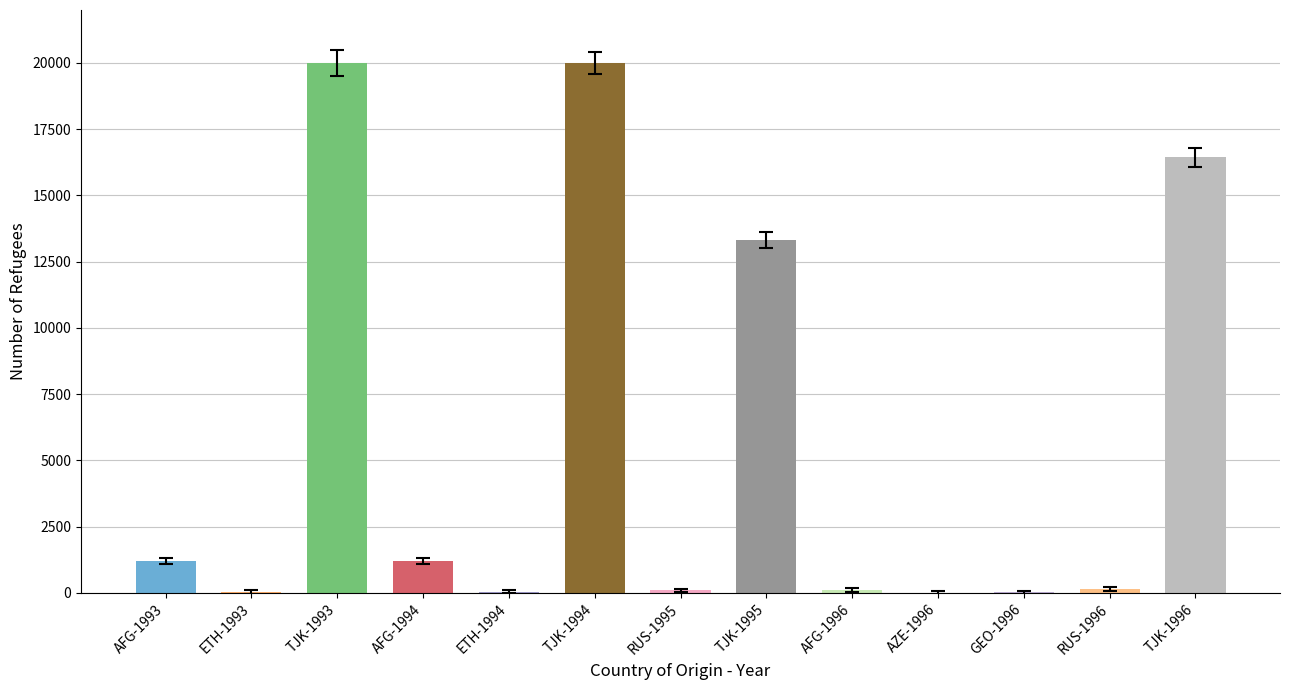

What is the label of the 5th bar from the right?

AFG-1996